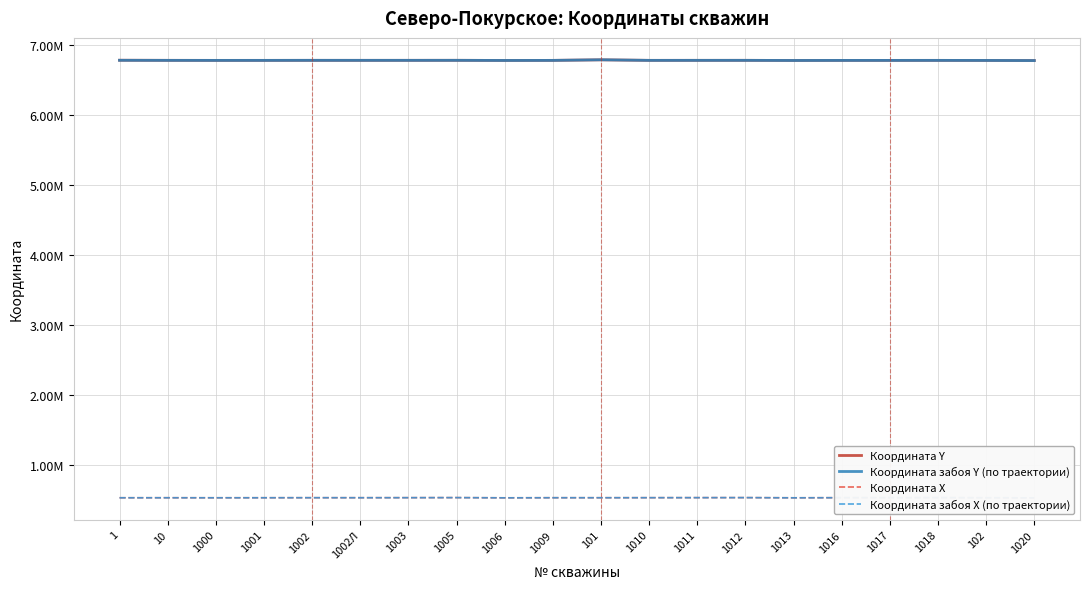

True or false: Координата забоя Х (по траектории) has a value of 530860 at 1001.

True